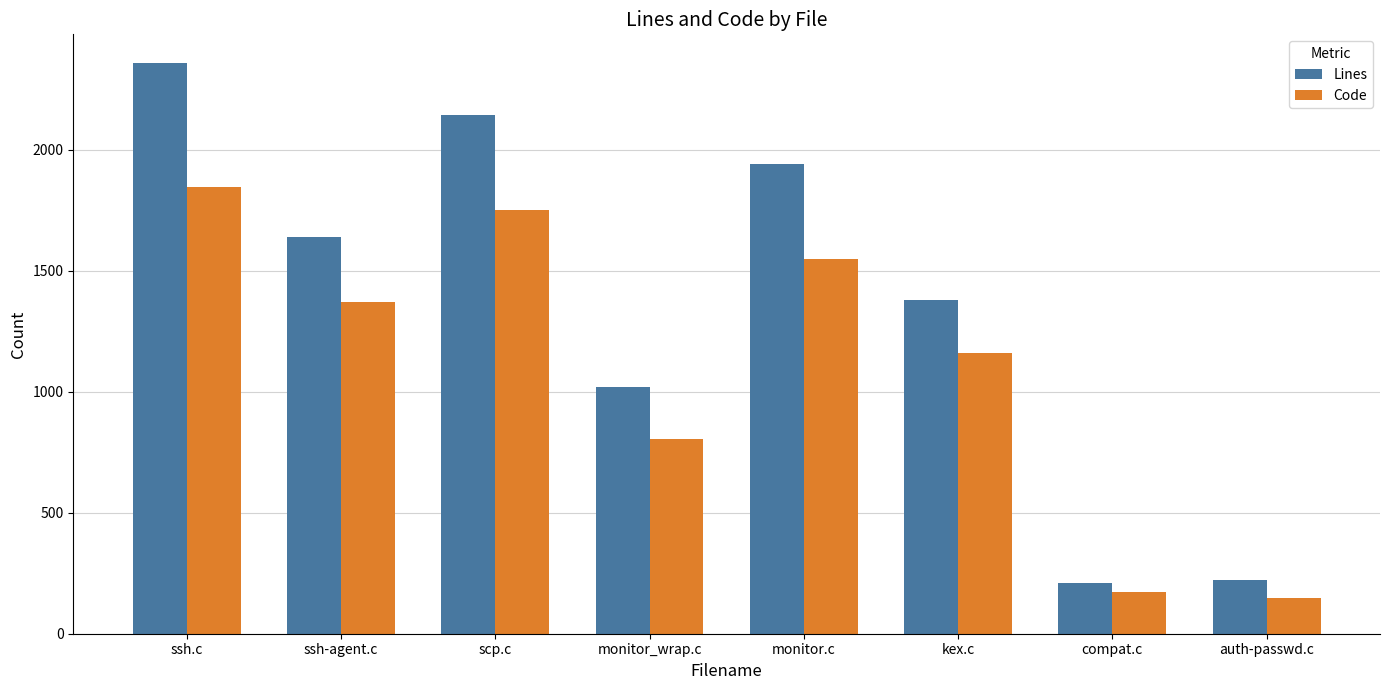

What is the sum of all Lines values?

10920